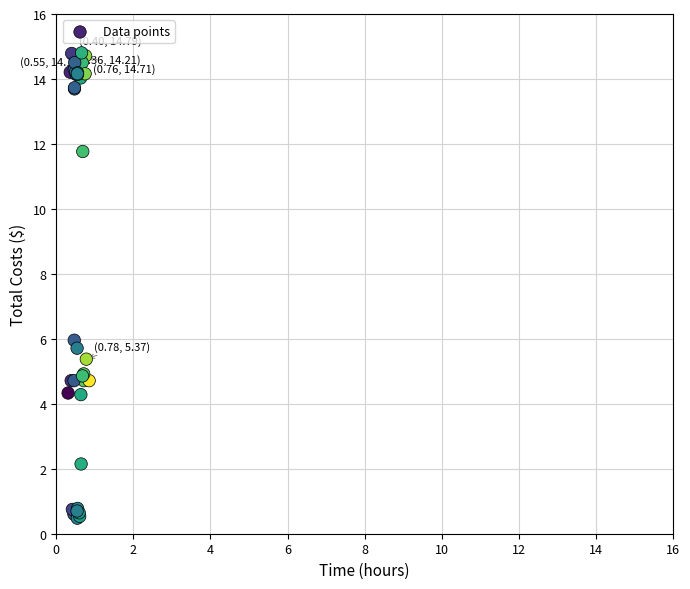

What Y value in the scatter plot is closest to 7?

6.0